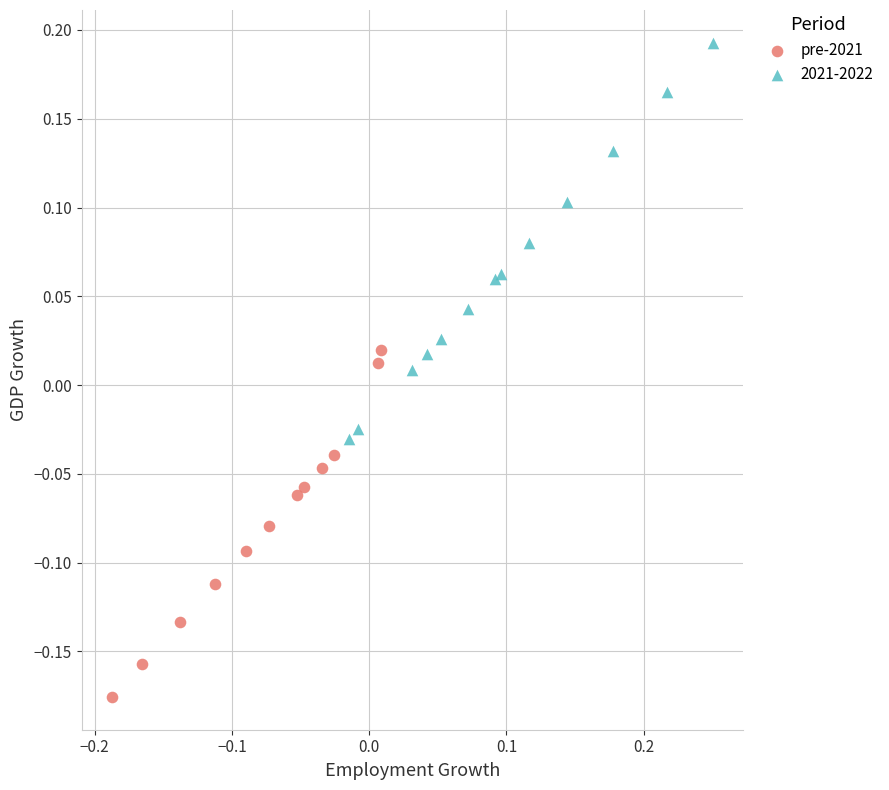

Which series reaches the maximum Y coordinate?

2021-2022